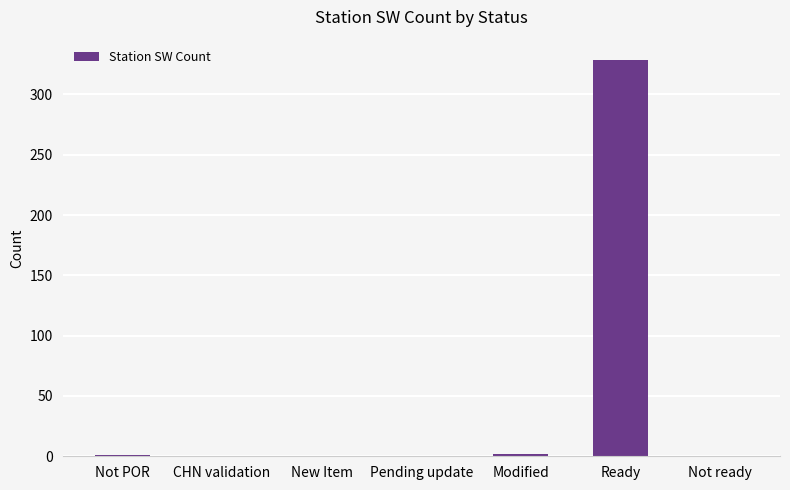

Is it true that the value at Ready is 204?

False